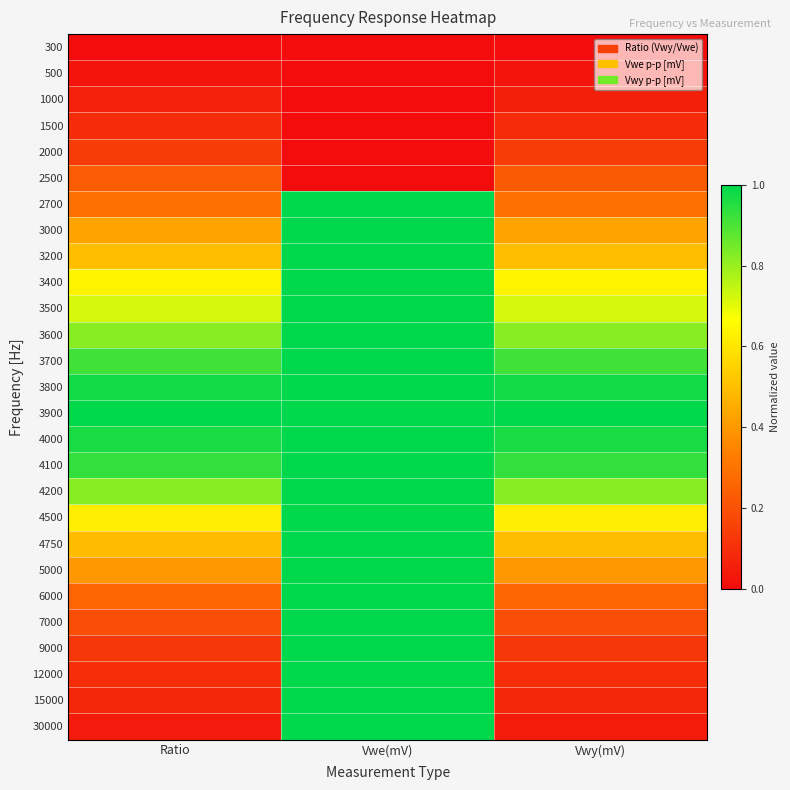

How many data points does each series have?

3